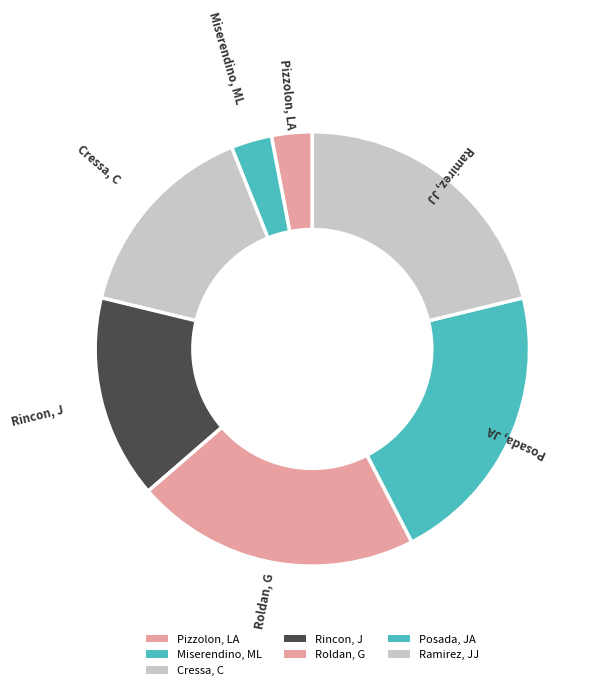

Rank the categories by value from highest to lowest.

Roldan, G, Posada, JA, Ramirez, JJ, Cressa, C, Rincon, J, Pizzolon, LA, Miserendino, ML